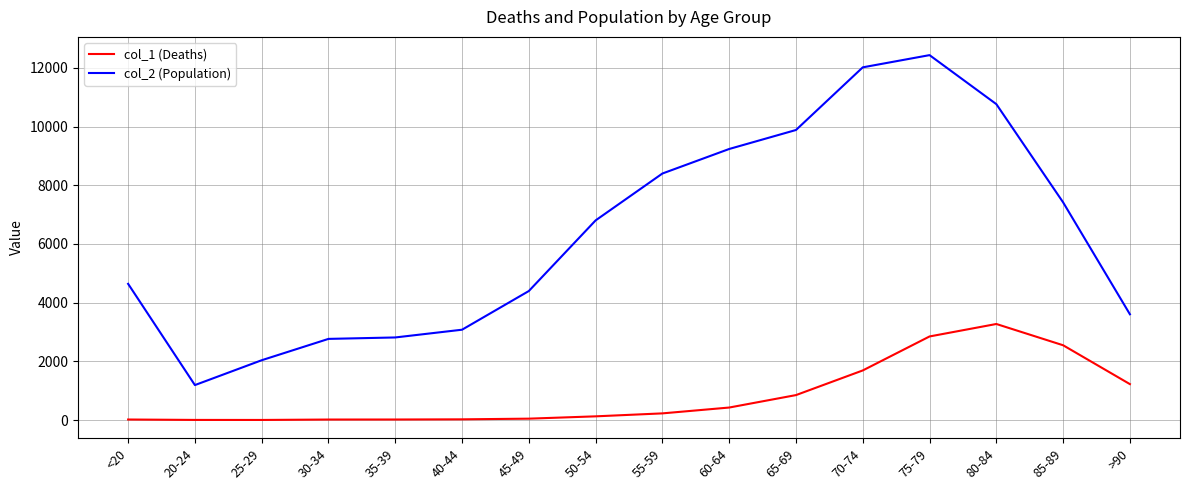

Between 35-39 and >90, which series saw the biggest shift?

col_1 (Deaths)